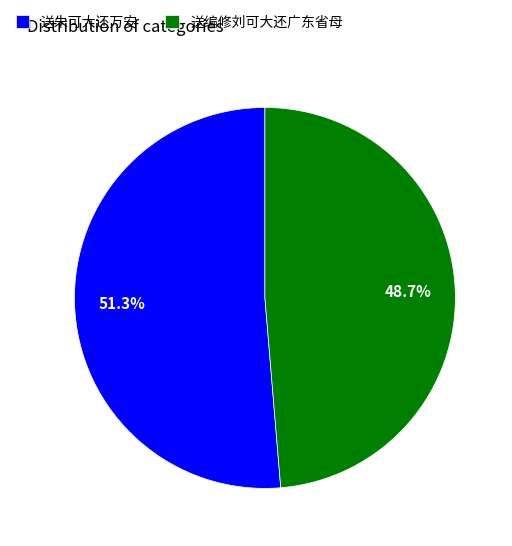

Approximately how many times larger is the value at 送编修刘可大还广东省母 compared to 送朱可大还万安?

0.9